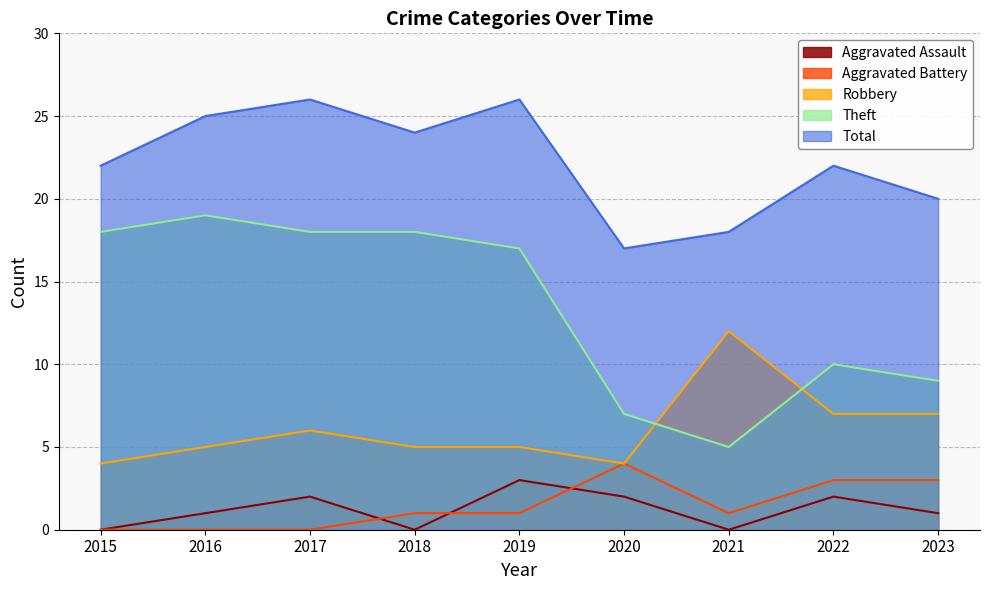

Count the number of data series in this chart.

5